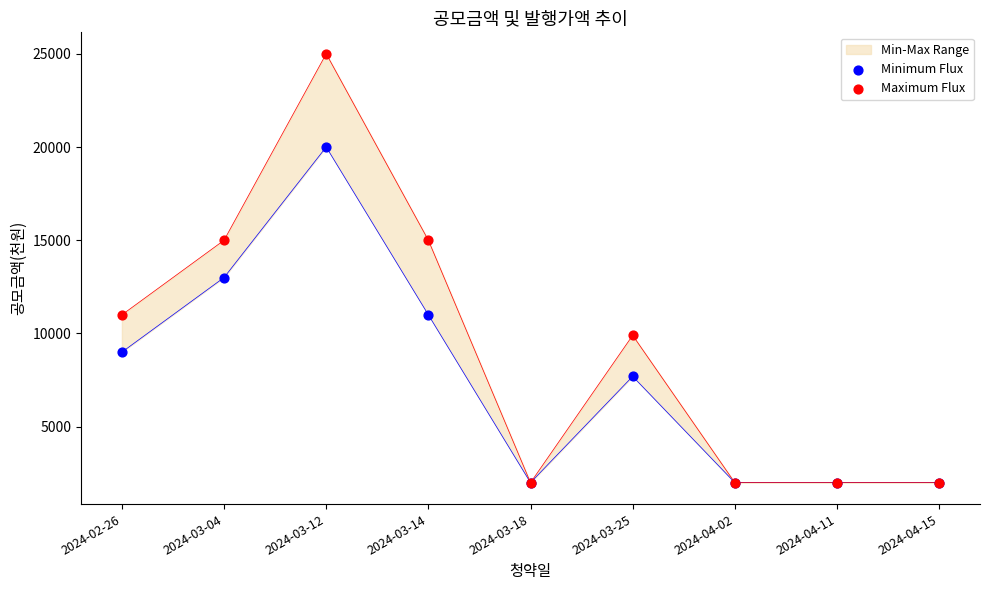

Which series has the largest Y range (max minus min)?

Maximum Flux